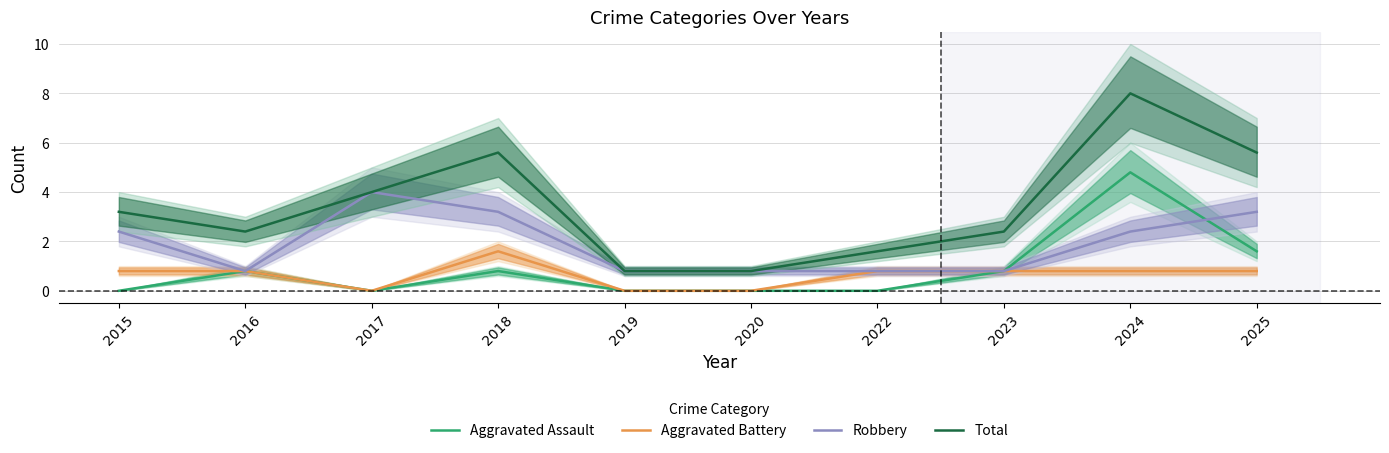

Which has a higher value, 2020 or 2017?

2020